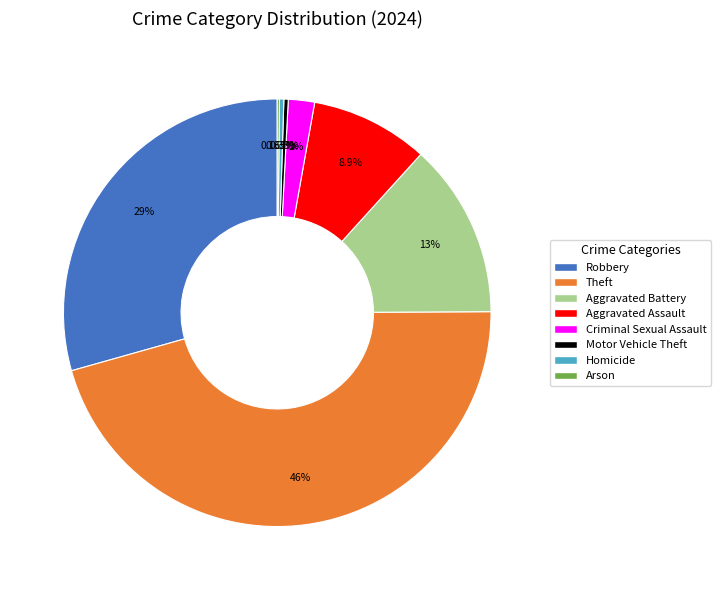

Which has a higher value, Robbery or Criminal Sexual Assault?

Robbery